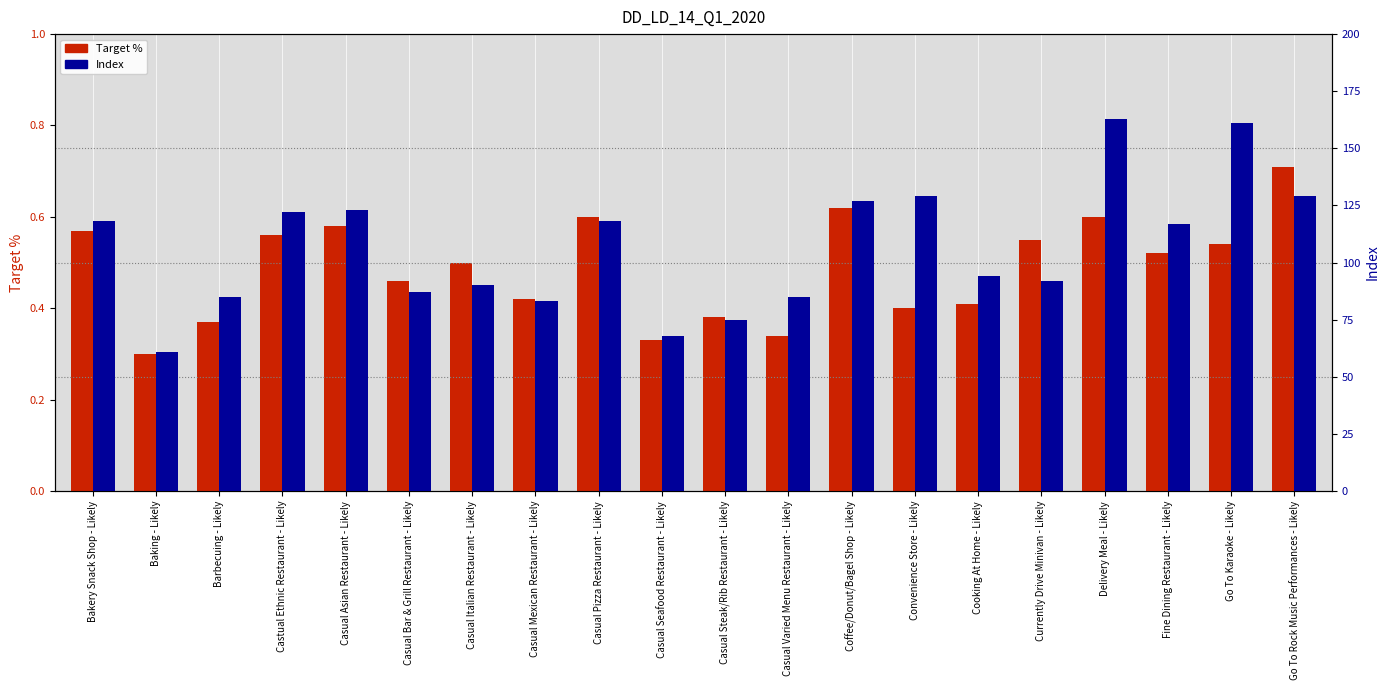

List the series in order of their peak value, highest first.

Index, Target %